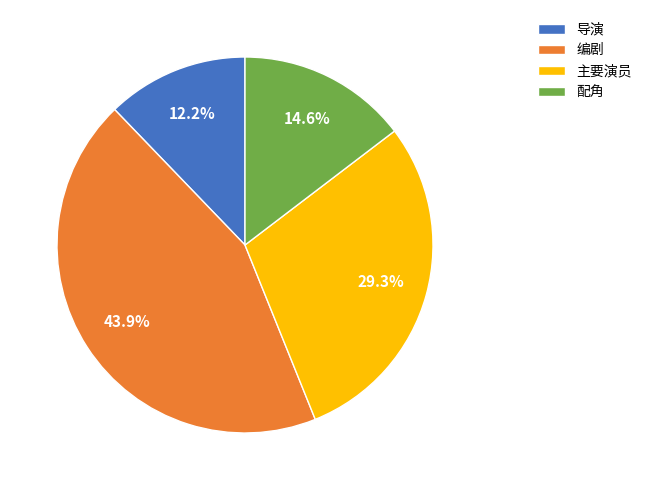

What is the largest slice in the pie chart?

编剧